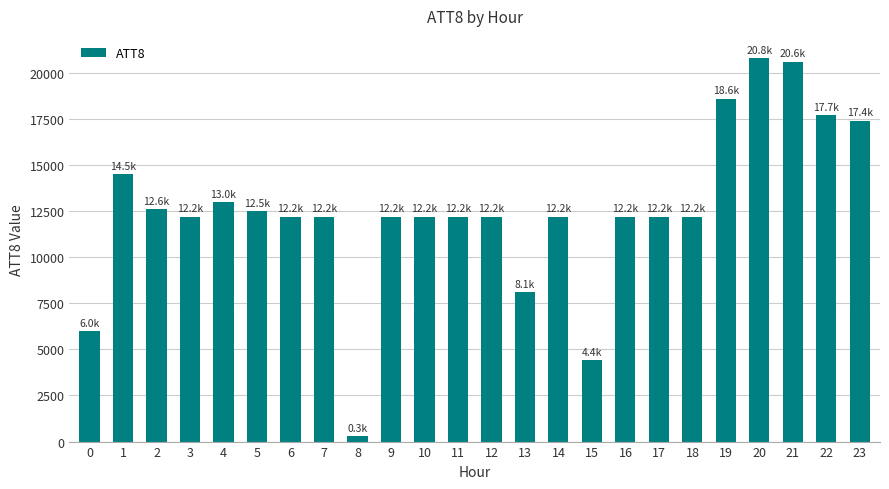

What is the maximum value shown in the chart?

20800